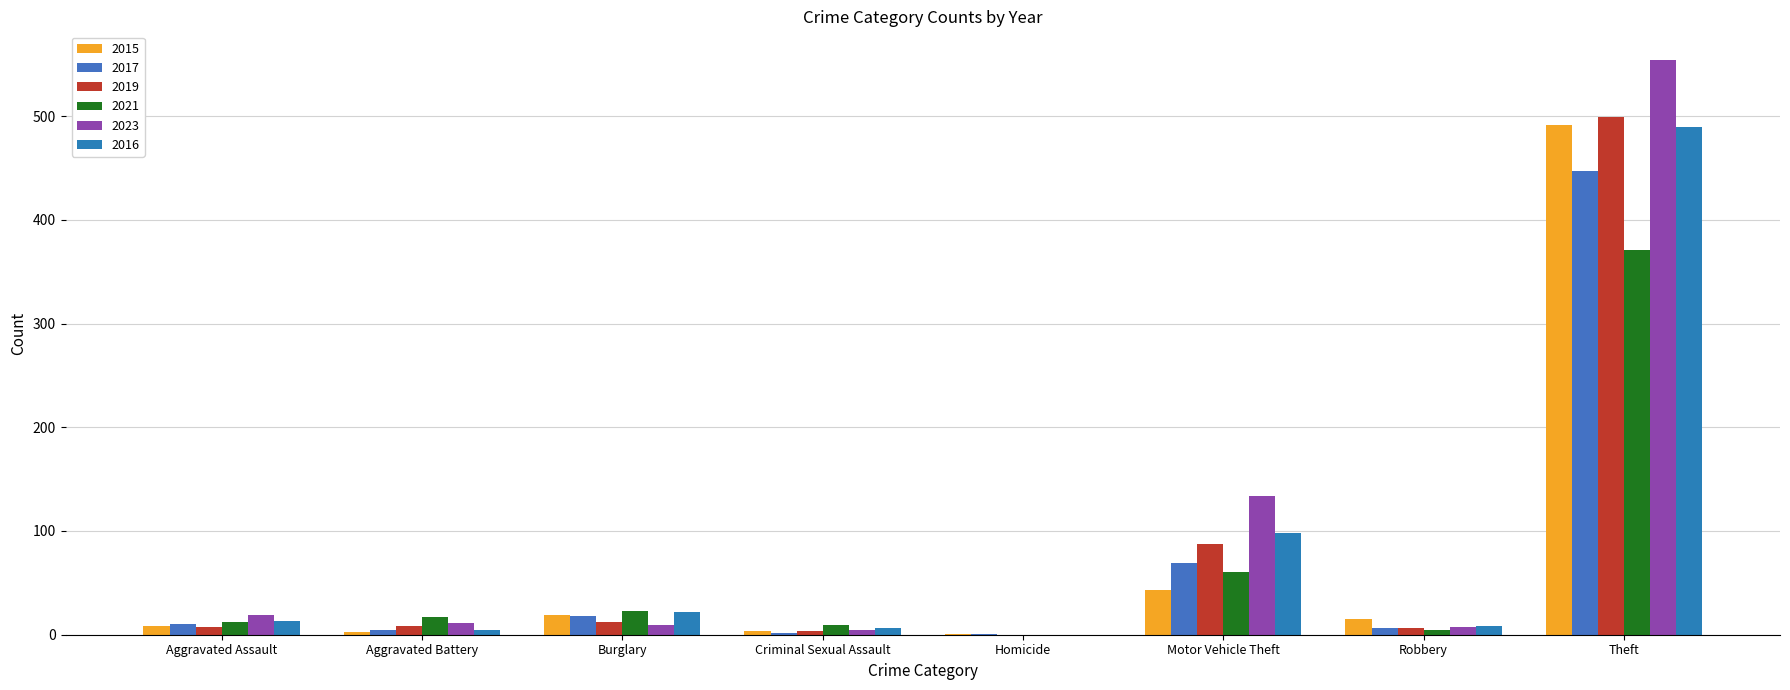

What is the maximum value for 2017?

447